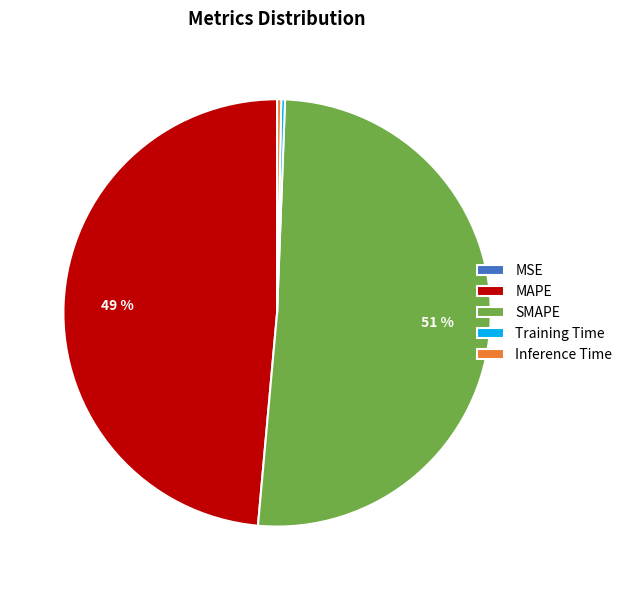

Which has a higher value, Inference Time or SMAPE?

SMAPE